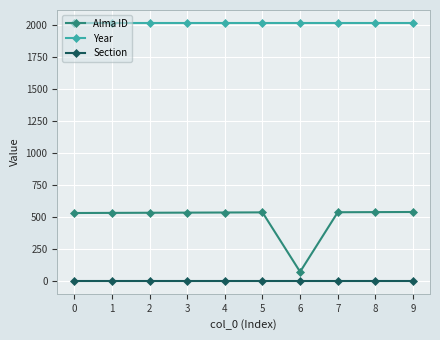

What is the sum of all Section values?

20